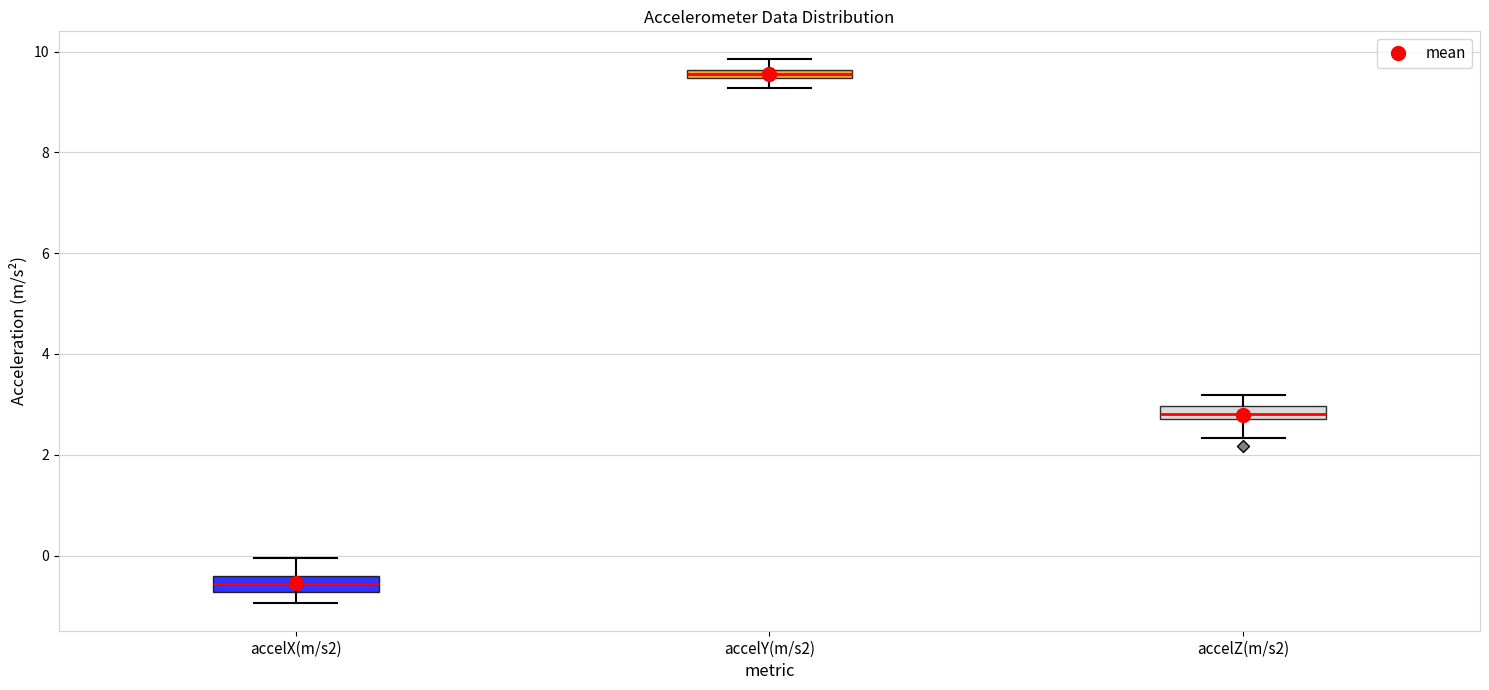

Which box has the highest median line?

accelY(m/s2)